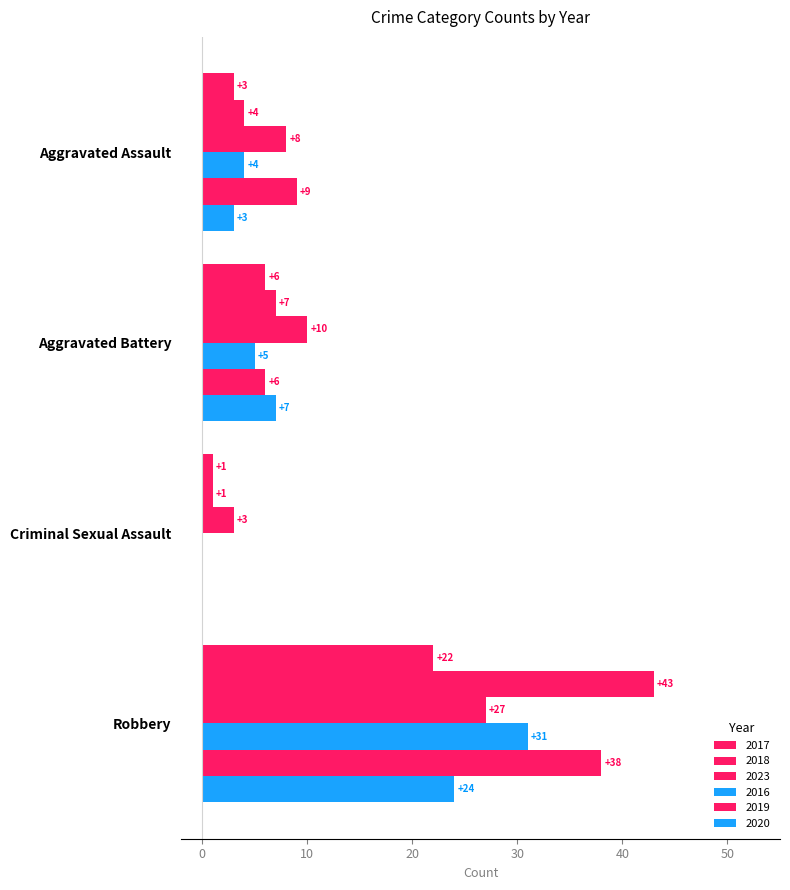

What is the label of the 1st bar from the left?

Aggravated Assault